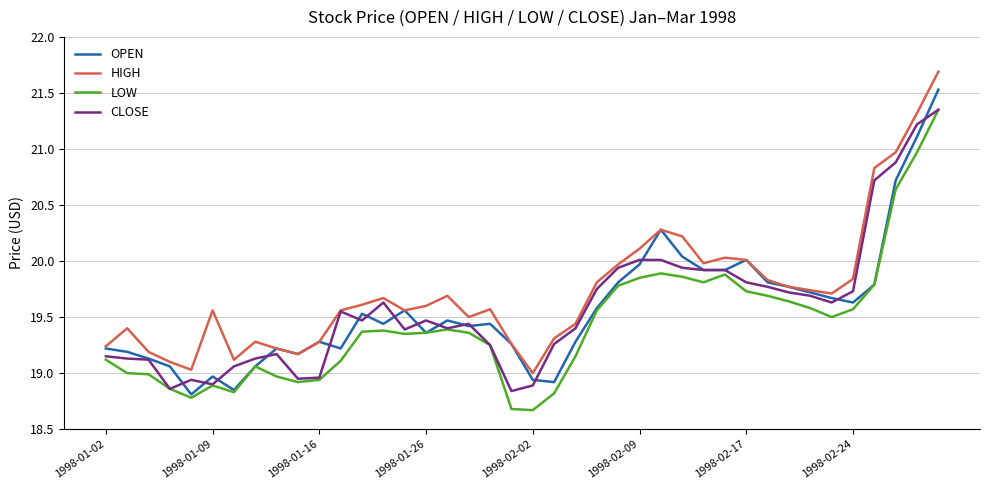

True or false: HIGH and LOW intersect in this chart.

False